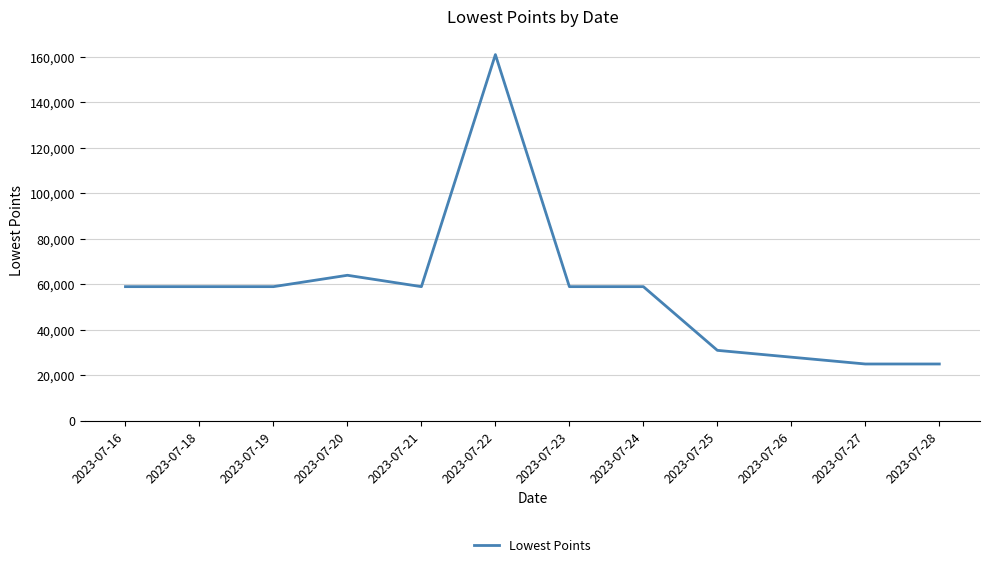

Approximately how many times larger is the value at 2023-07-22 compared to 2023-07-28?

6.4